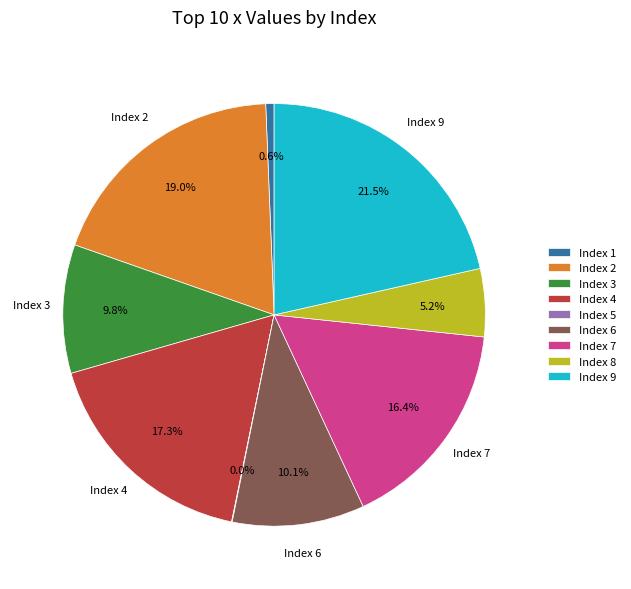

Does Index 3 account for over 50% of the chart?

No